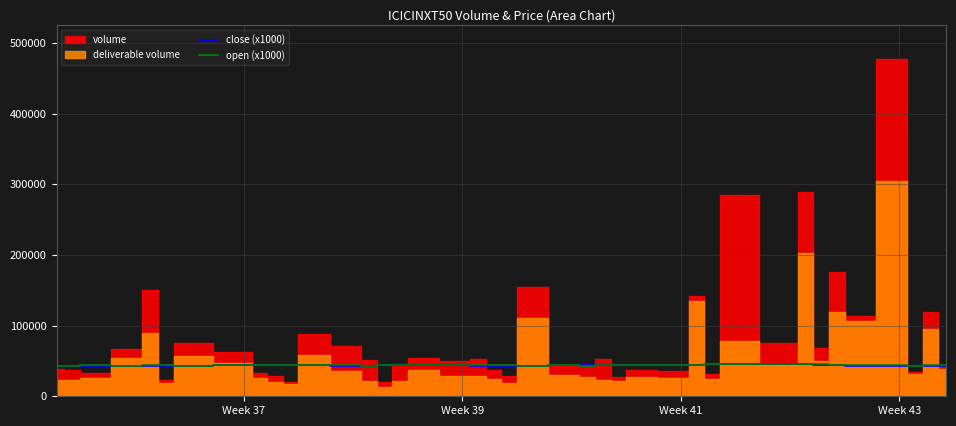

What is the lowest value of the open (x1000) series?

42500